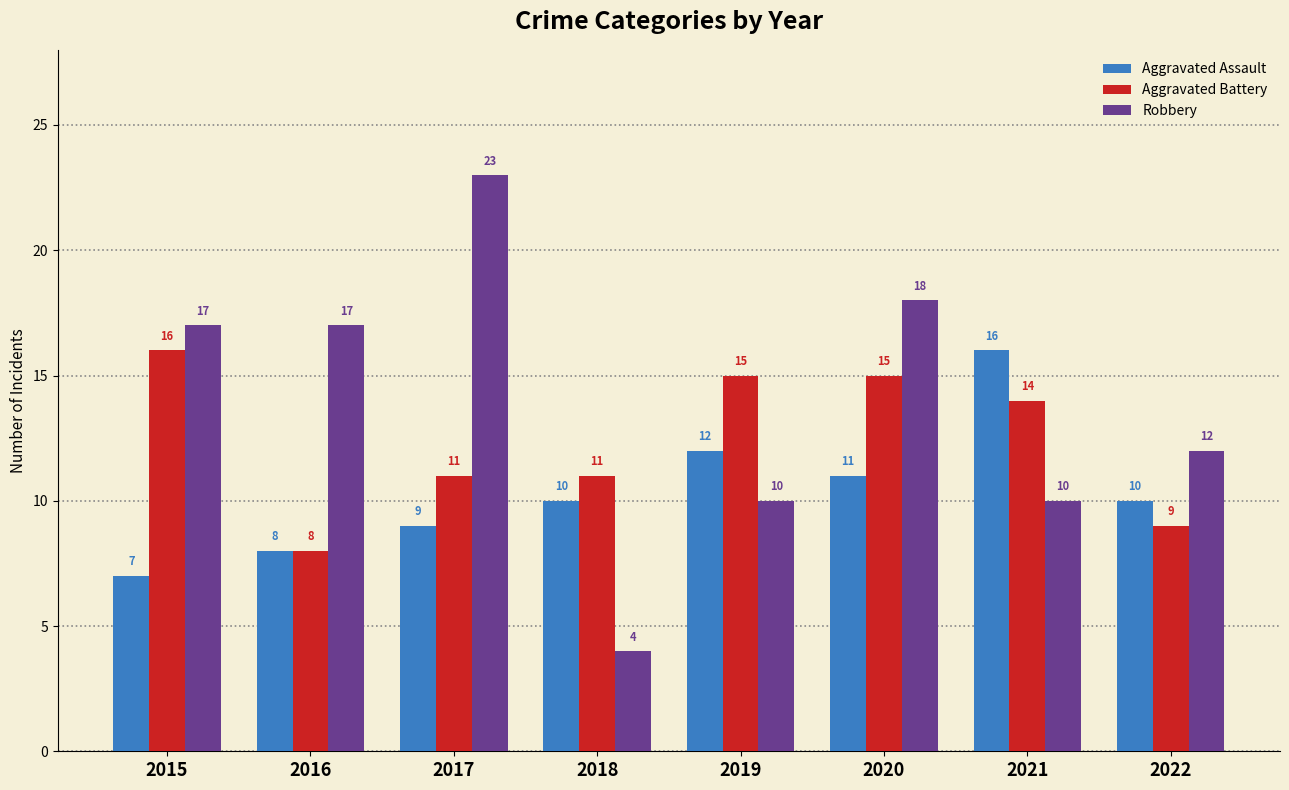

How many values in the Aggravated Assault series are below 10?

3